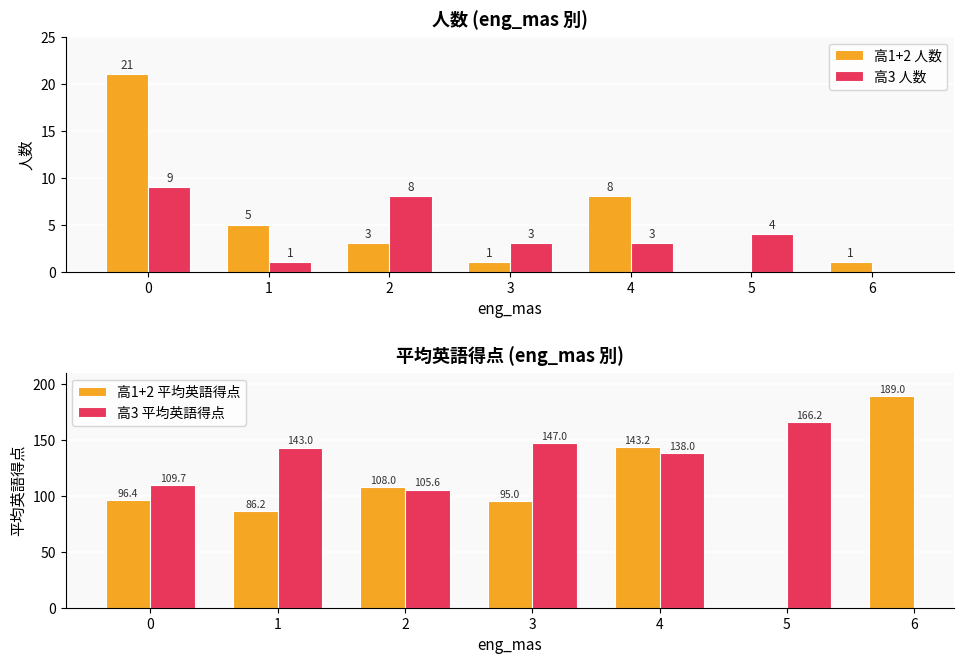

Which series changed the most between 1 and 4?

高1+2 平均英語得点